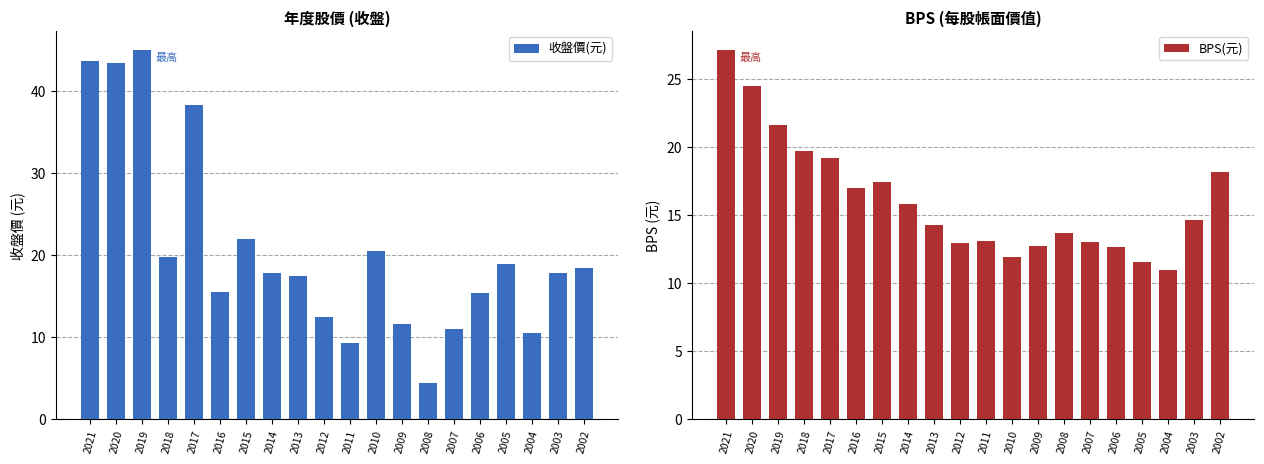

What is the difference between the highest and lowest values at 2008?

9.3